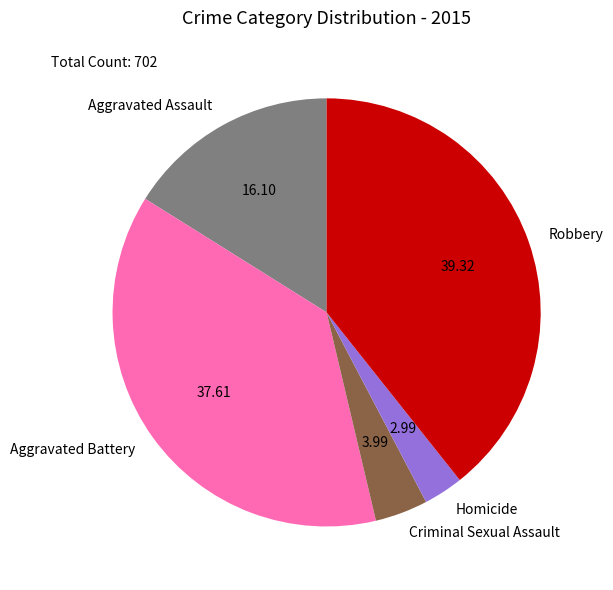

Do Robbery and Aggravated Battery together represent more than half of the pie?

Yes